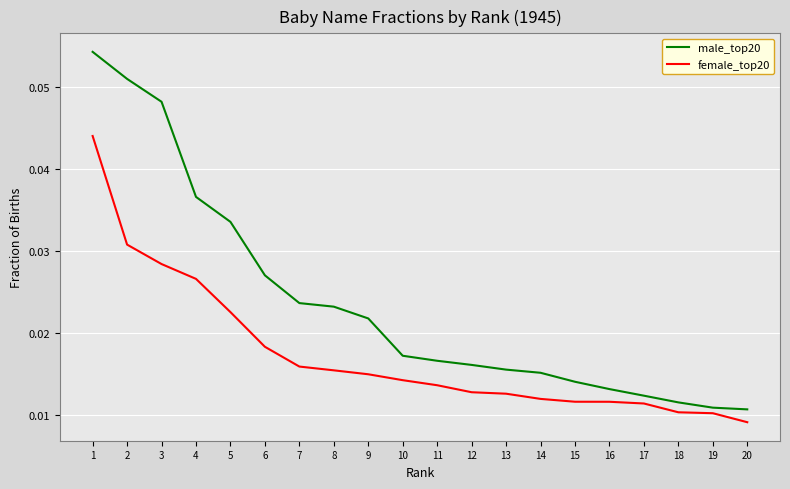

At 8, list the series in order from smallest to largest.

female_top20, male_top20